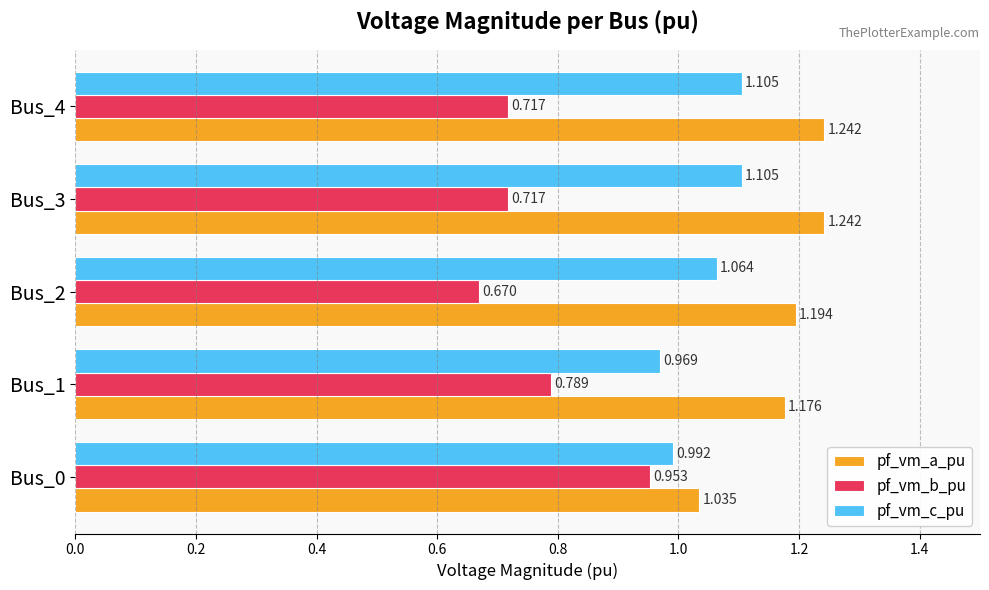

Which series has the widest spread of values?

pf_vm_b_pu